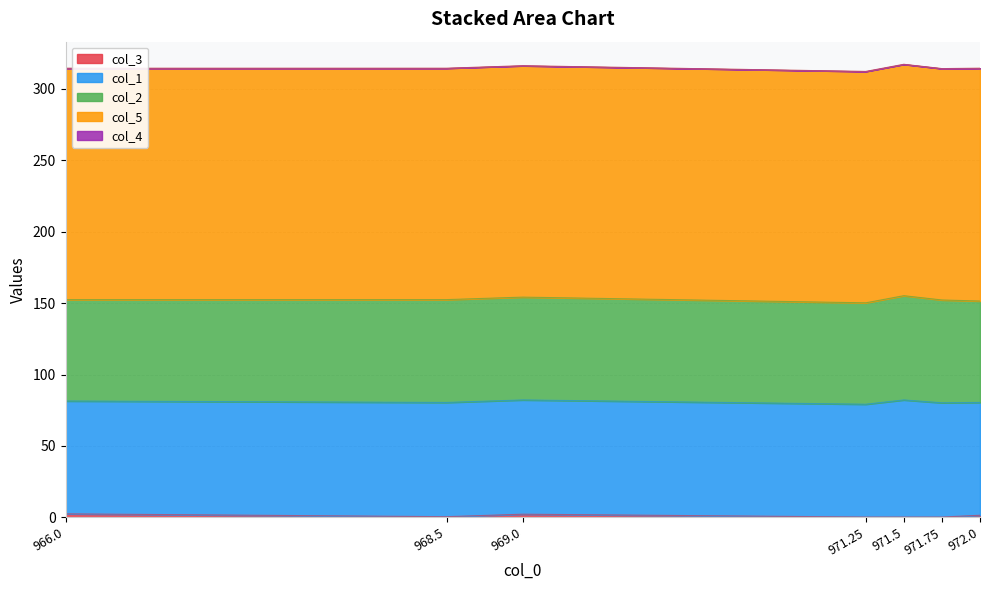

How many col_1 values are between 79 and 80?

6